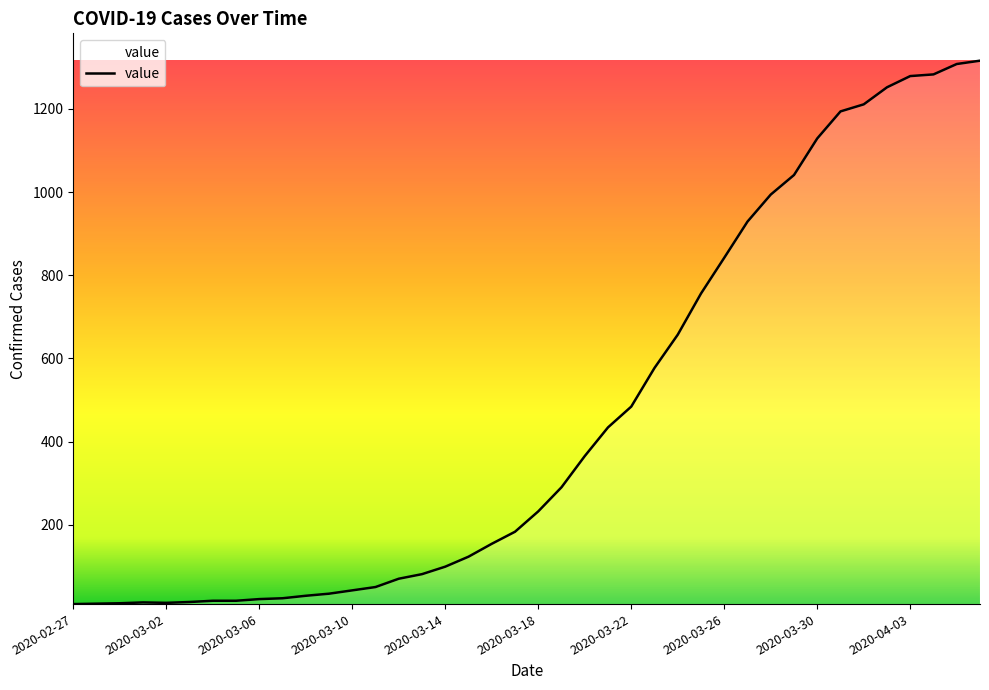

What is the difference between the maximum and minimum values?

1307